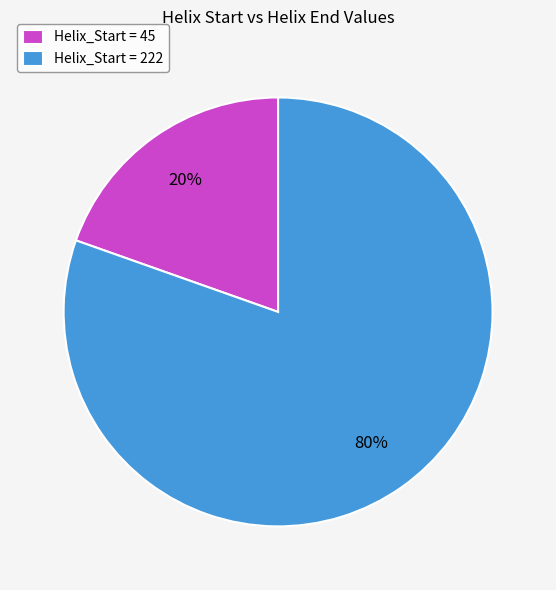

Which category has the biggest portion of the pie?

Helix_Start = 222